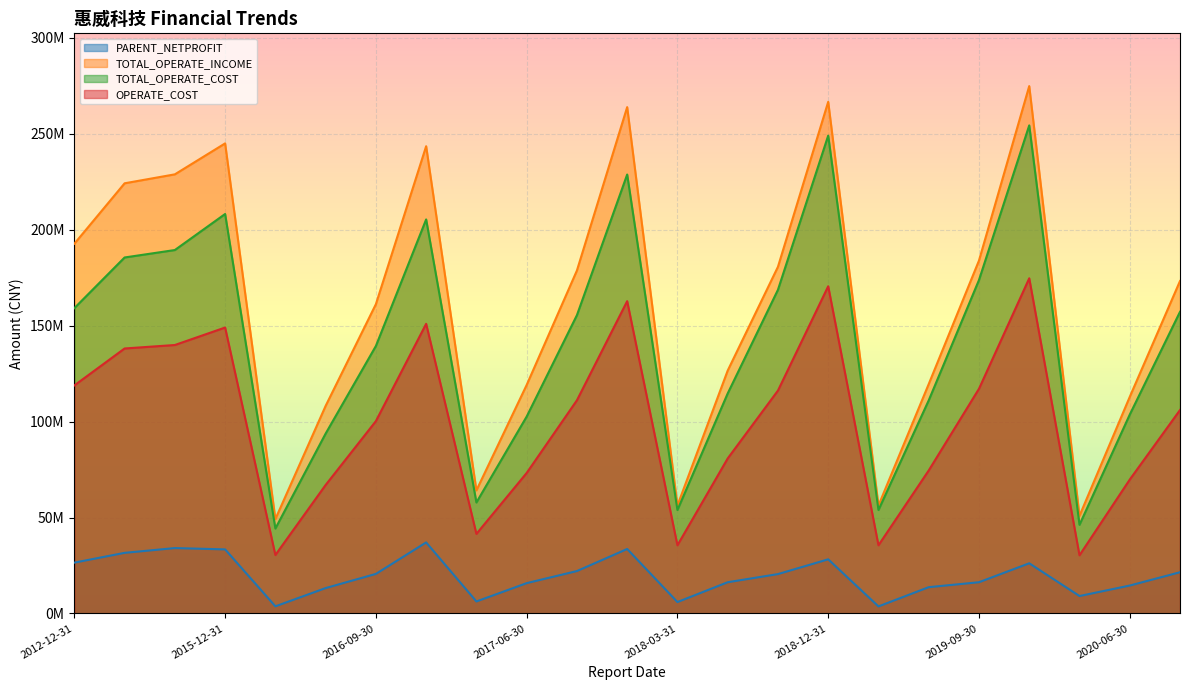

Which series changed the most between 2016-12-31 and 2017-06-30?

TOTAL_OPERATE_INCOME